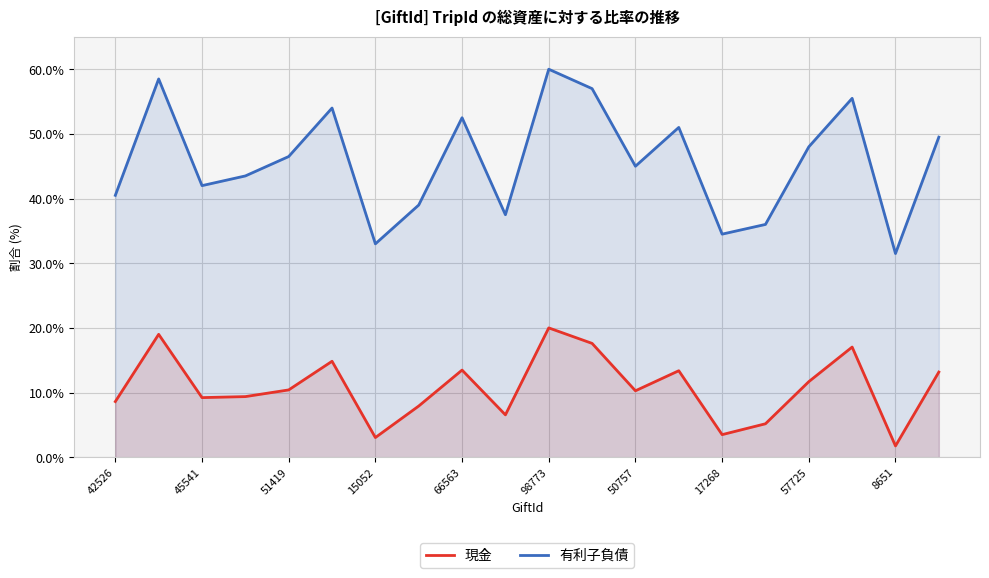

How many values in the 有利子負債 series are below 46?

10